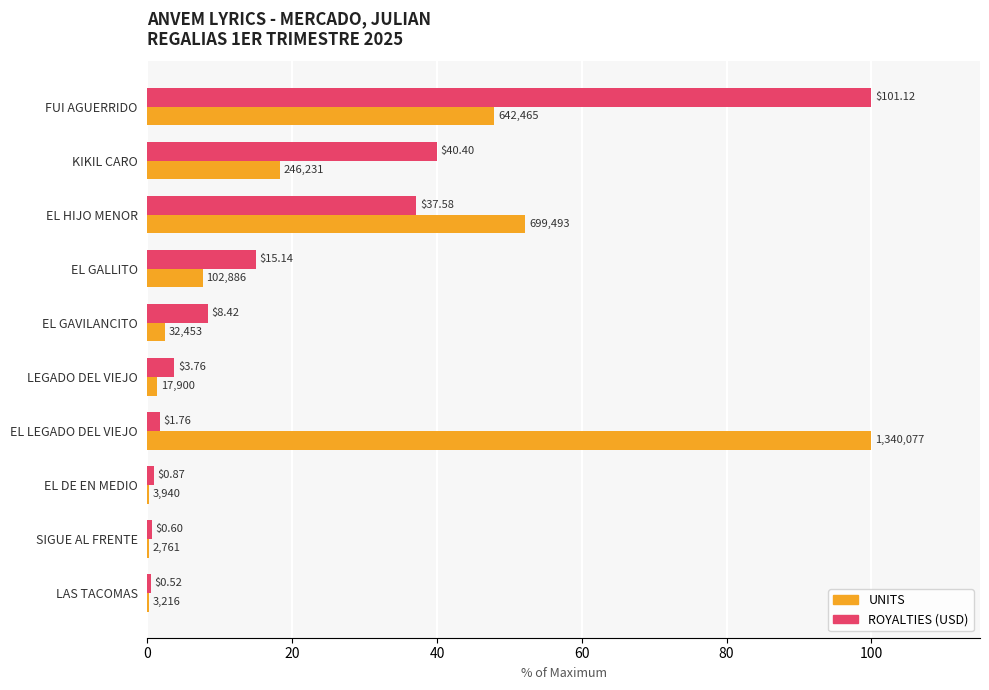

What is the value of the ROYALTIES bar at the 10th from the left?

0.5